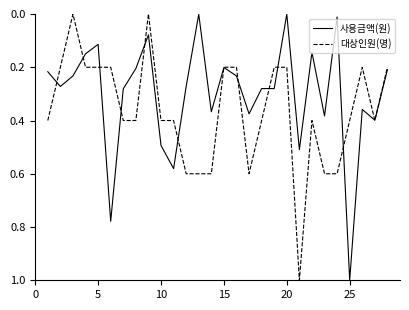

True or false: 대상인원(명) has more than 1 points higher than both neighbors.

True